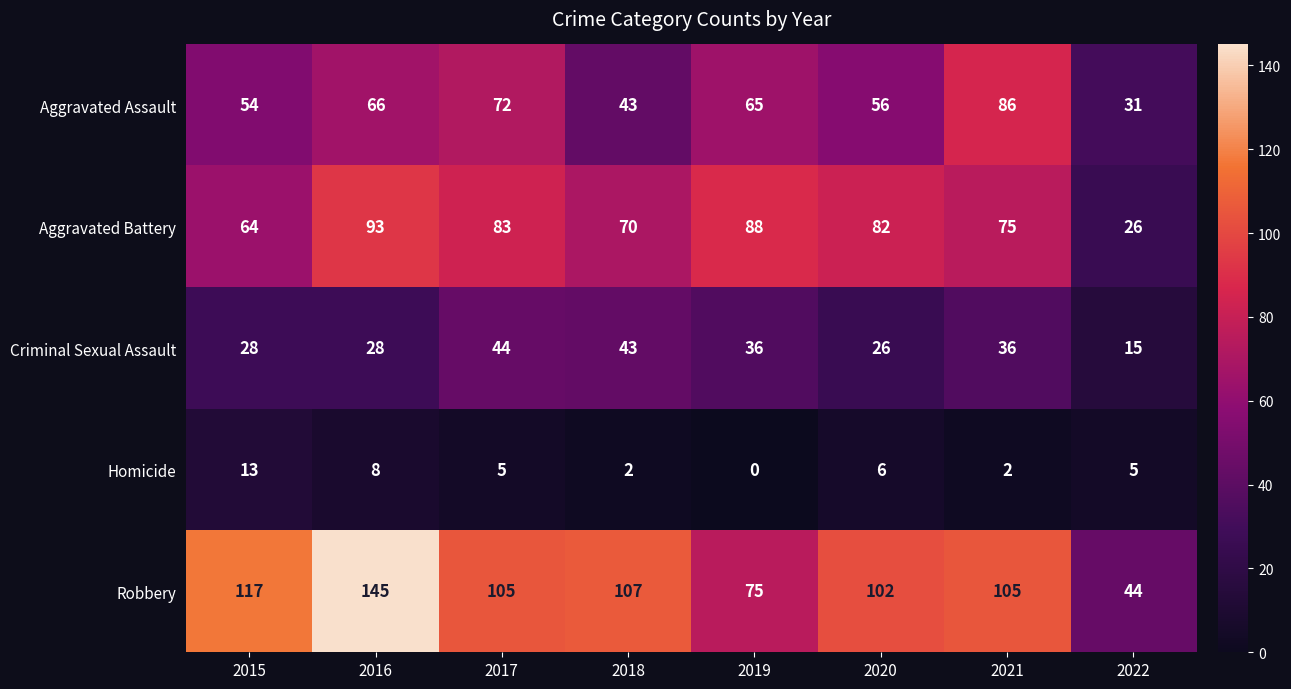

What is the difference between the maximum and minimum values in the Aggravated Battery series?

67